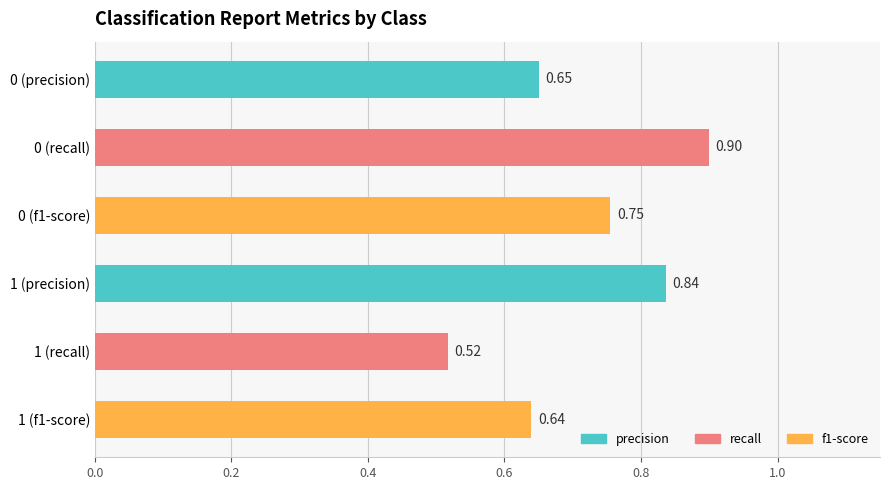

Does the chart contain any negative values?

No